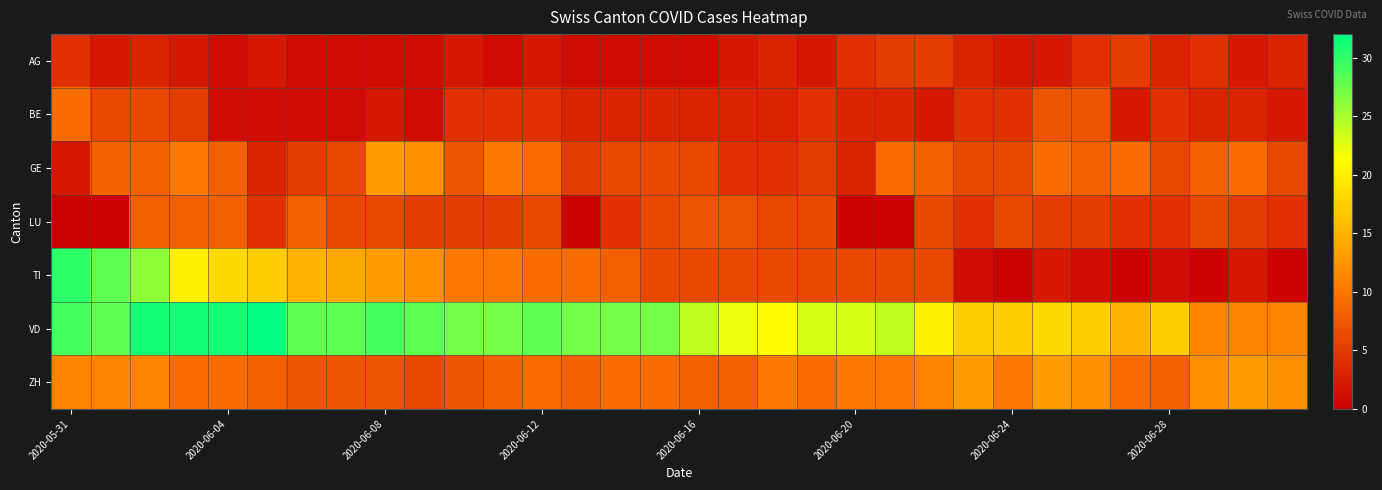

Rank the series by their maximum value, from lowest to highest.

AG, LU, BE, GE, ZH, TI, VD